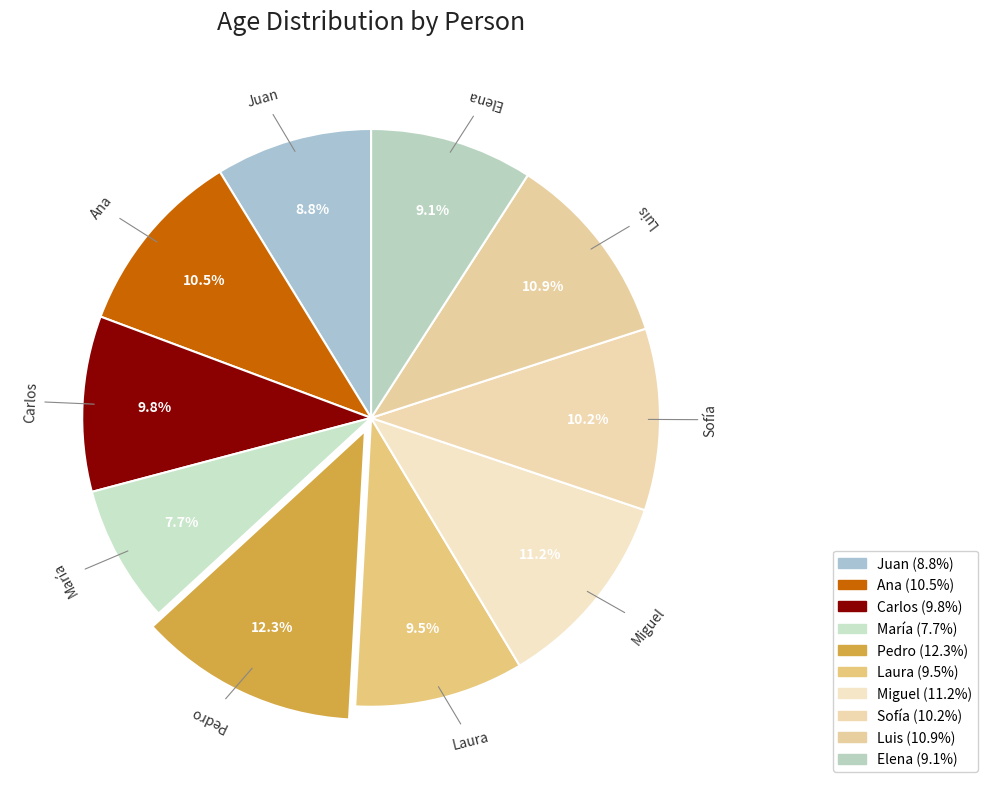

Which slice is the smallest?

María